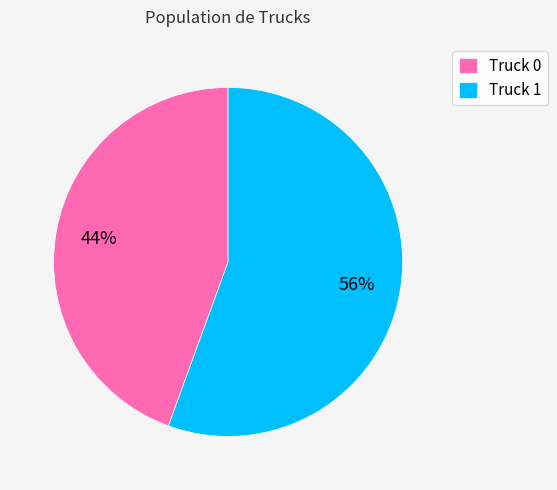

True or false: Truck 1 accounts for 56% of the total.

True